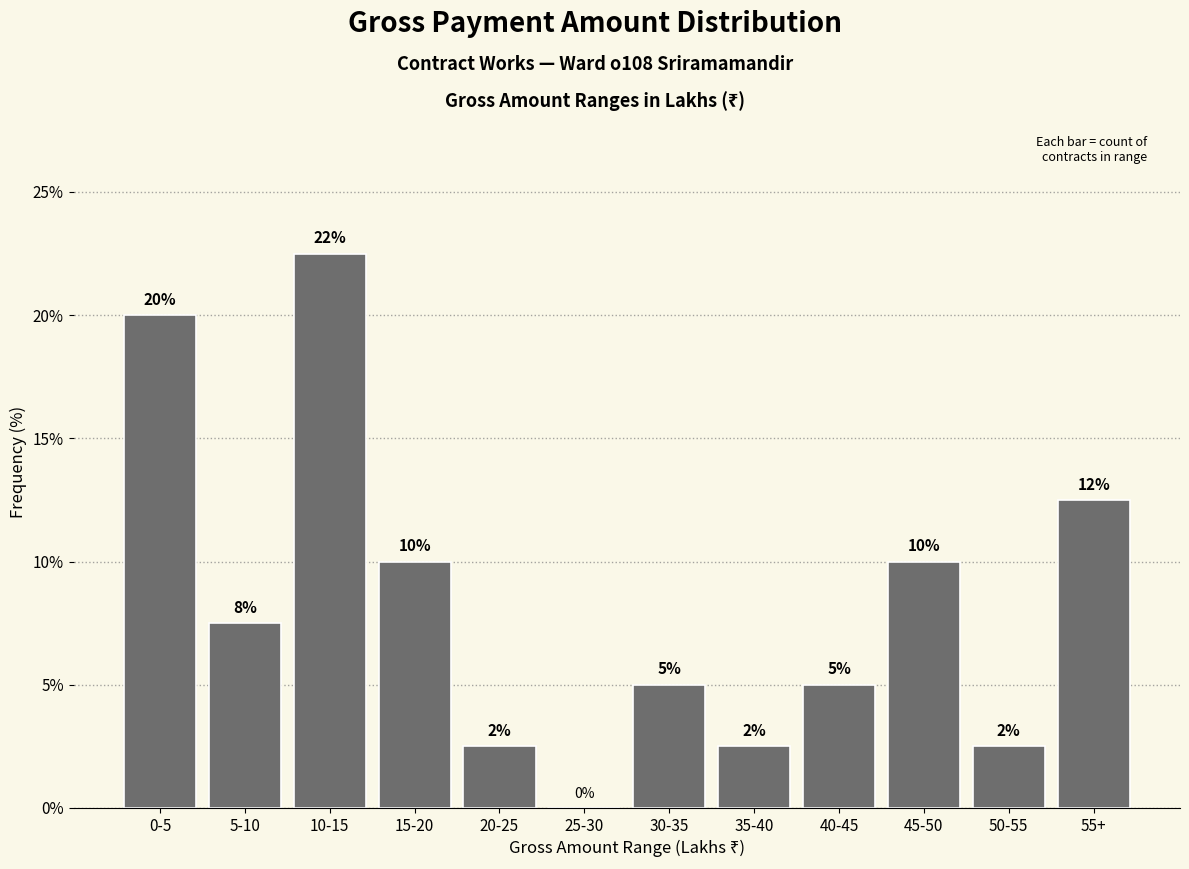

What is the maximum value shown in the chart?

22.5